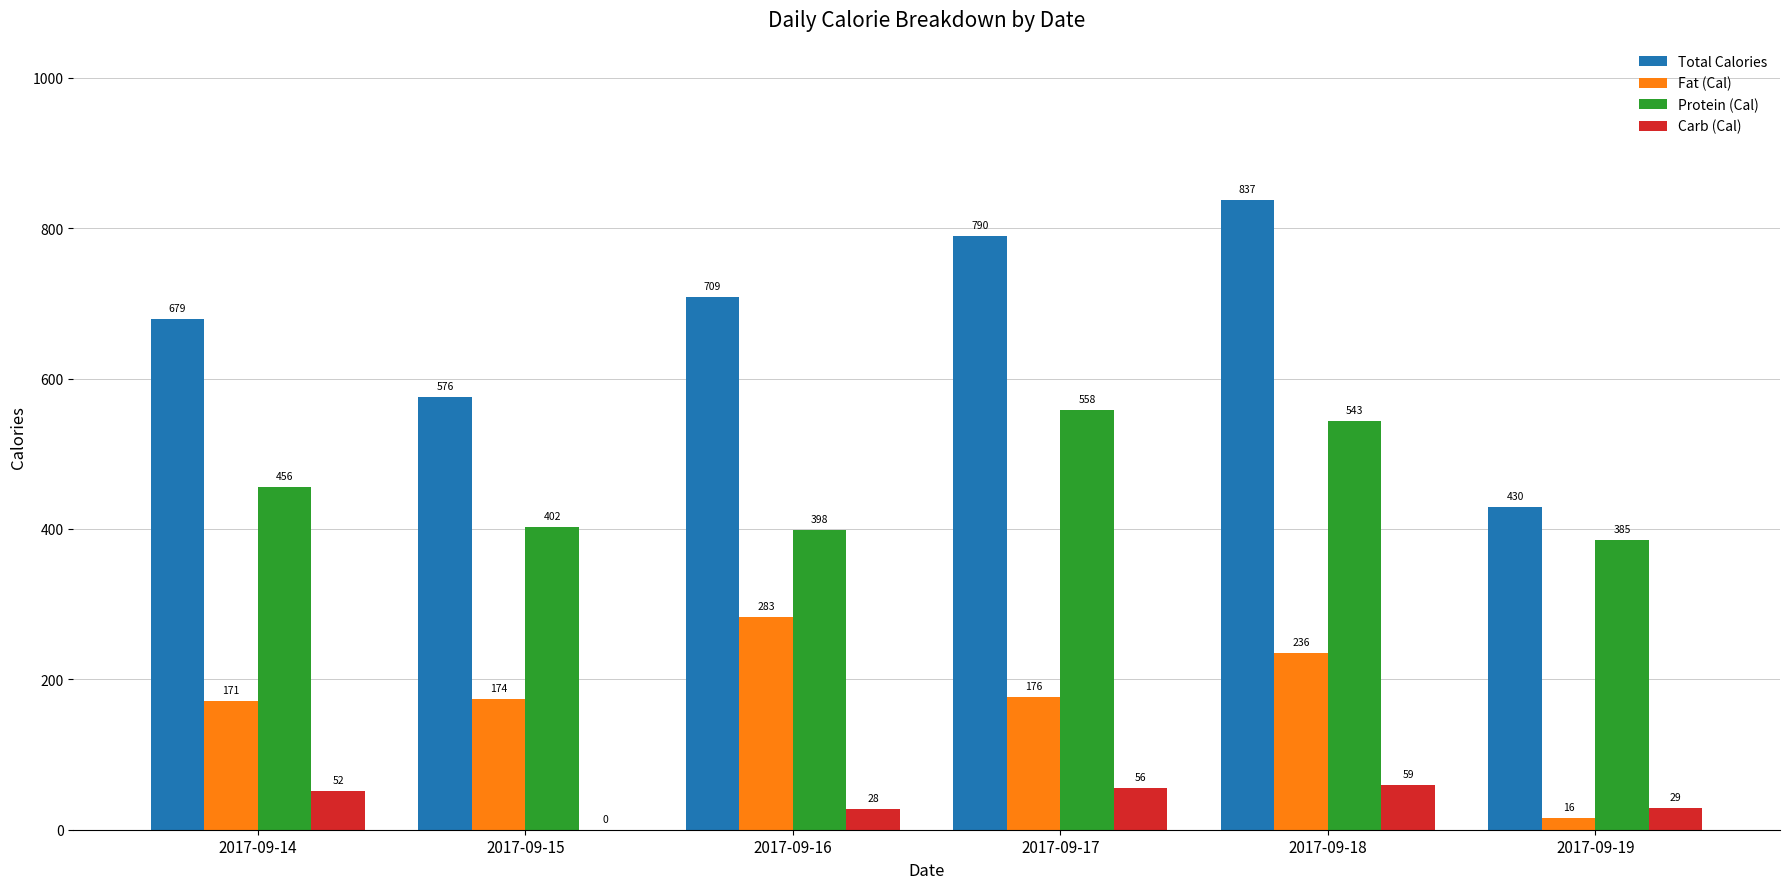

How many groups of bars are there?

6